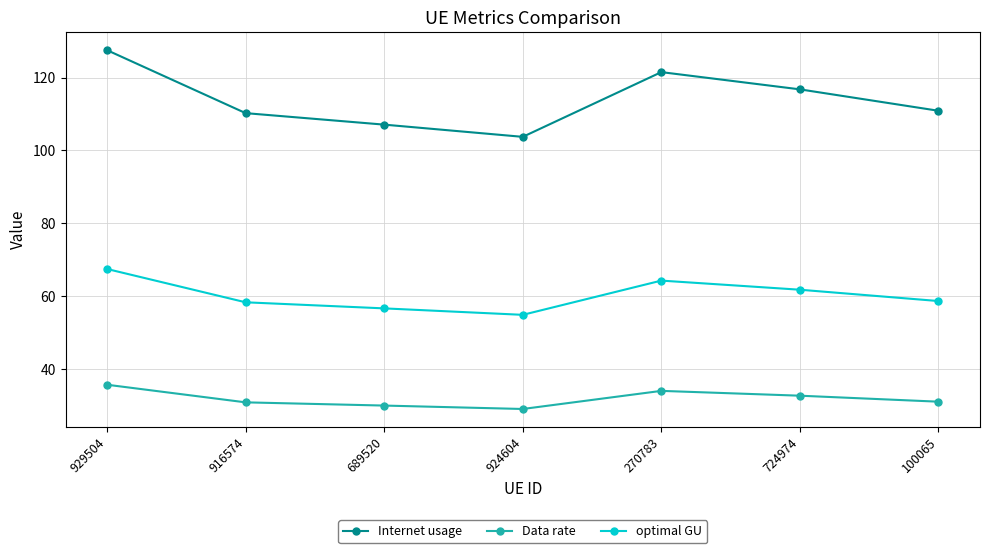

At which label is optimal GU closest to 61?

724974